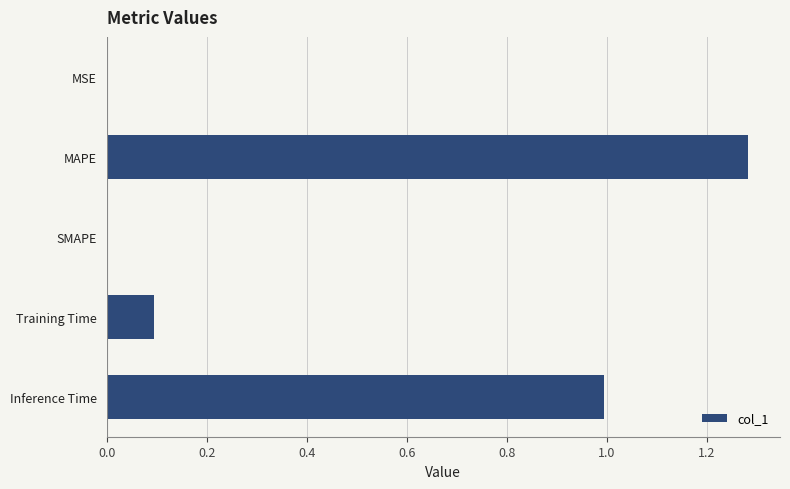

Are the bars horizontal?

Yes